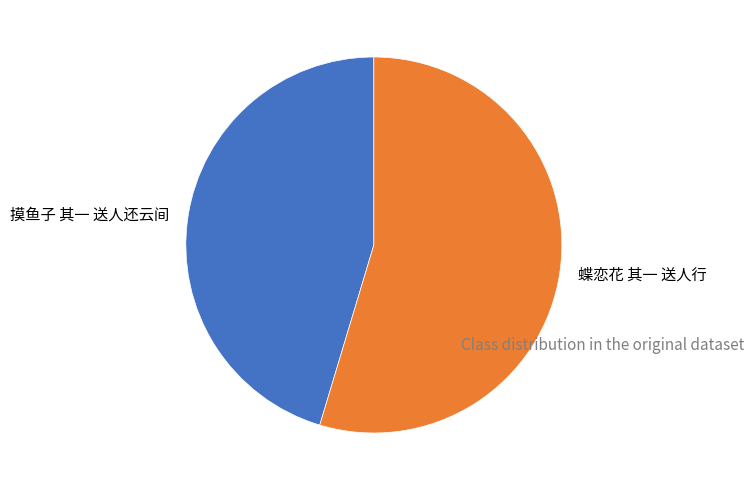

Rank the categories by value from highest to lowest.

蝶恋花 其一 送人行, 摸鱼子 其一 送人还云间